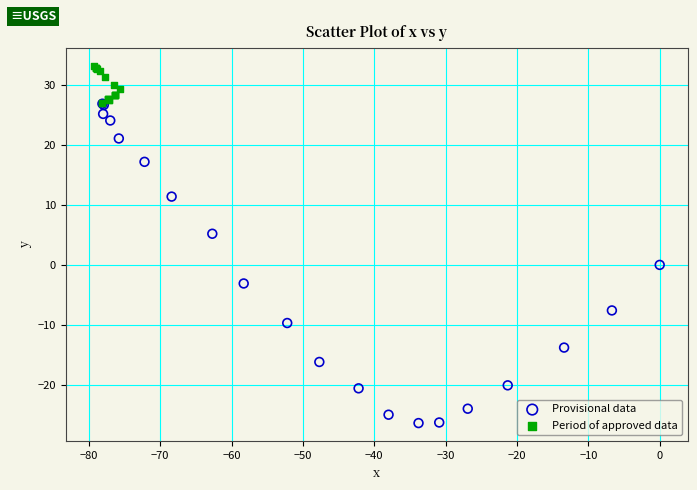

Which series has the largest Y range (max minus min)?

Provisional data